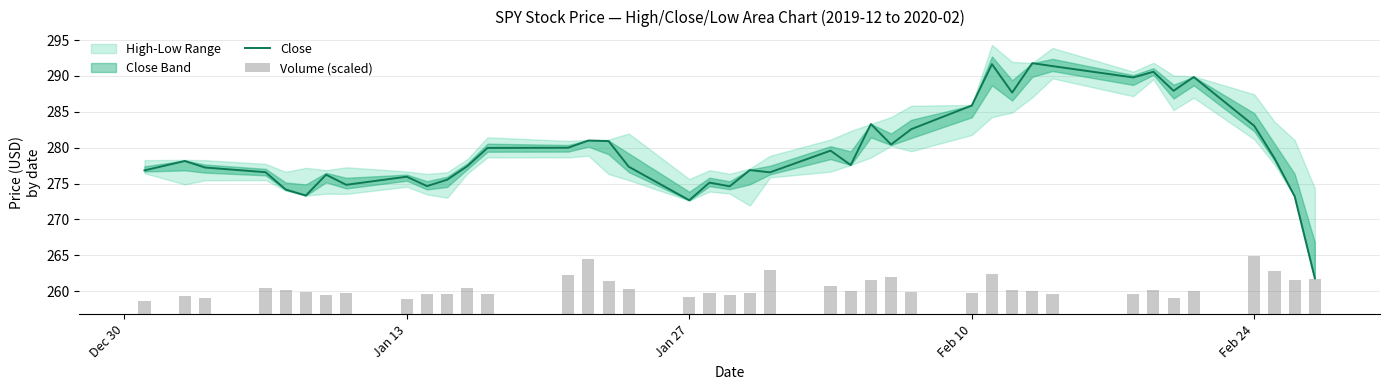

What is the value of the Volume (scaled) bar at the 12th from the left?

3.6